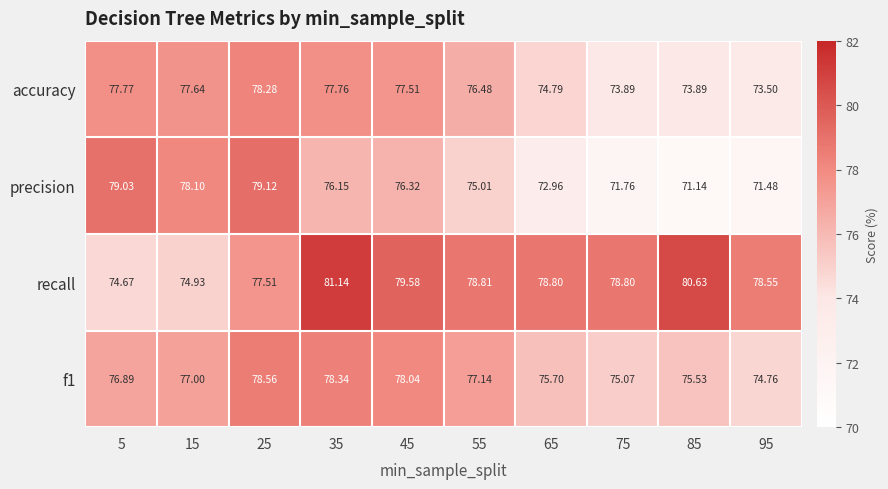

What is the spread (max minus min) of values at 65?

5.8